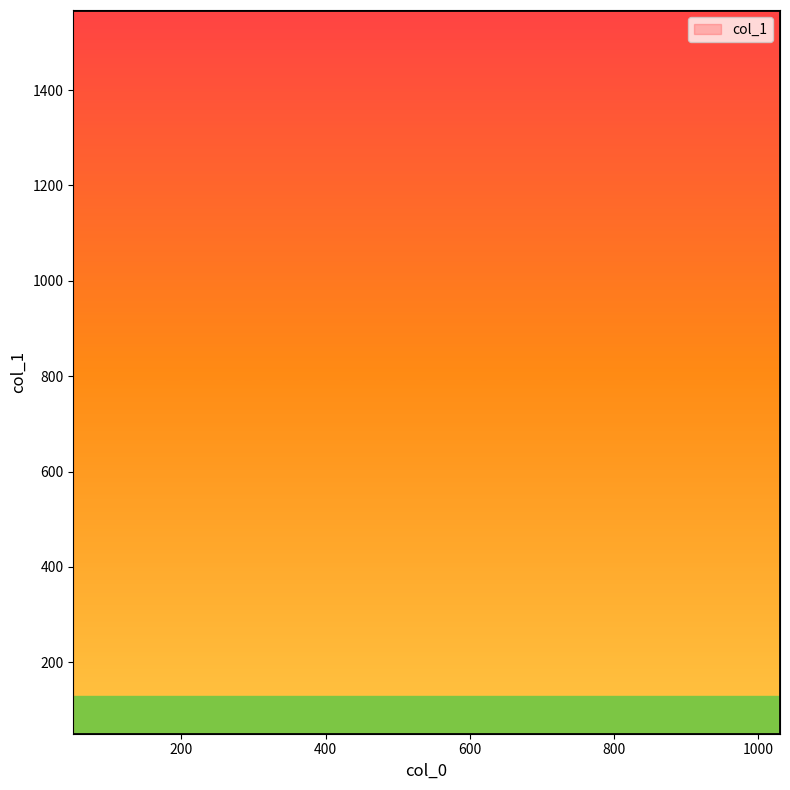

Reading left to right, list all the values displayed in this chart.

1568	1568	50	50